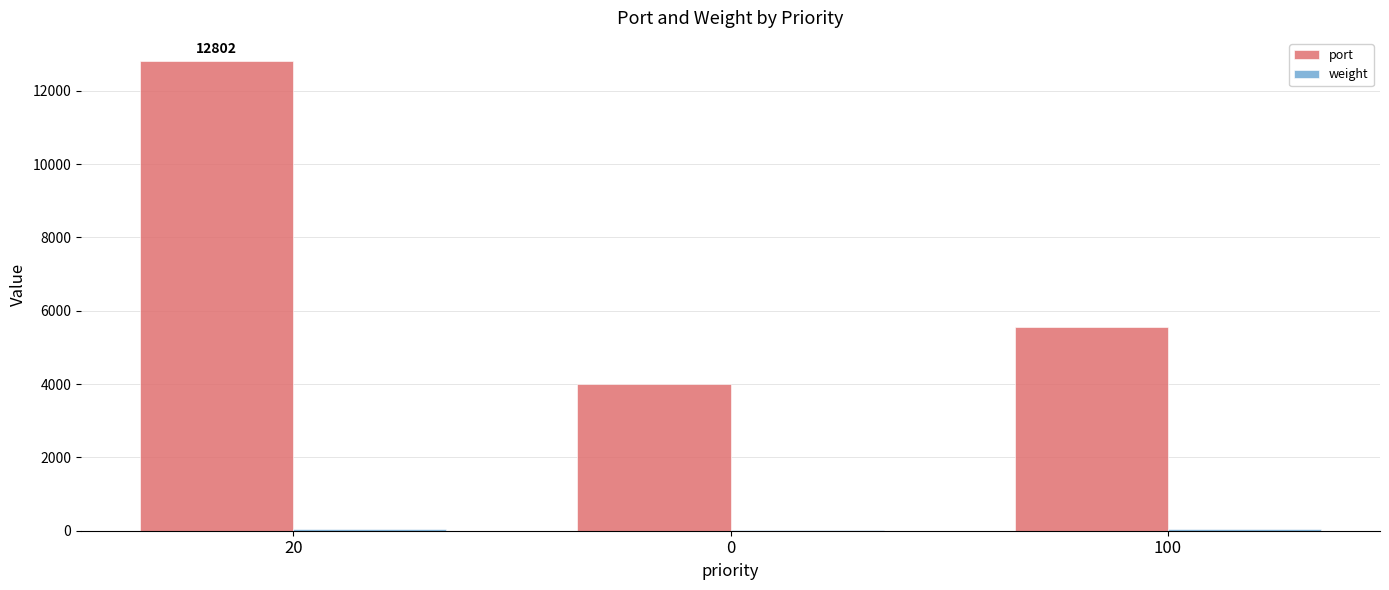

How many groups of bars are there?

3